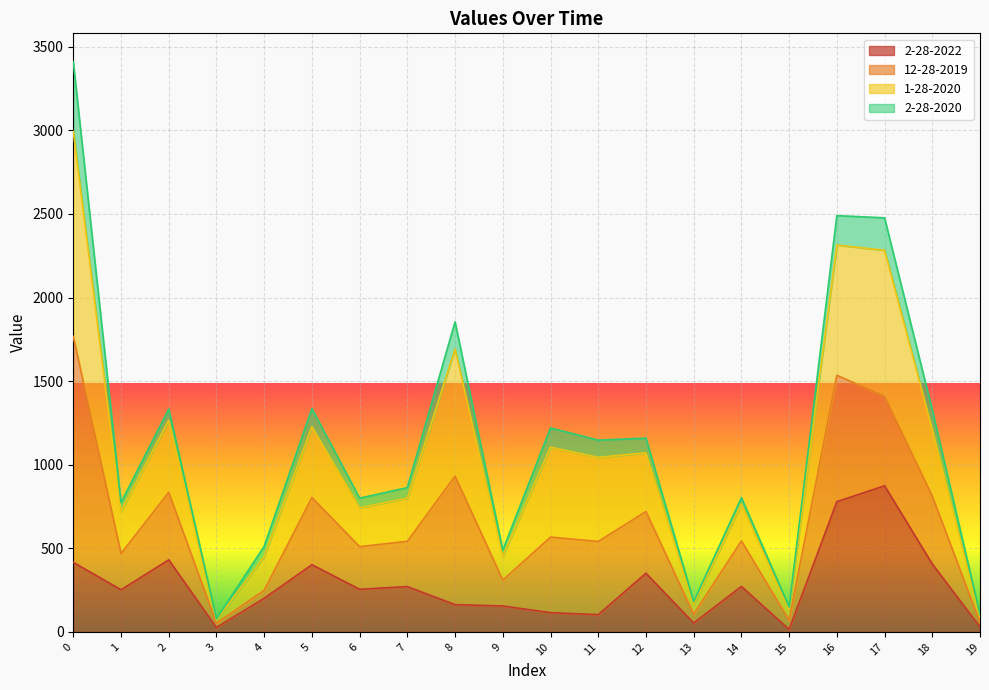

True or false: 1-28-2020 and 2-28-2022 cross at least once.

False